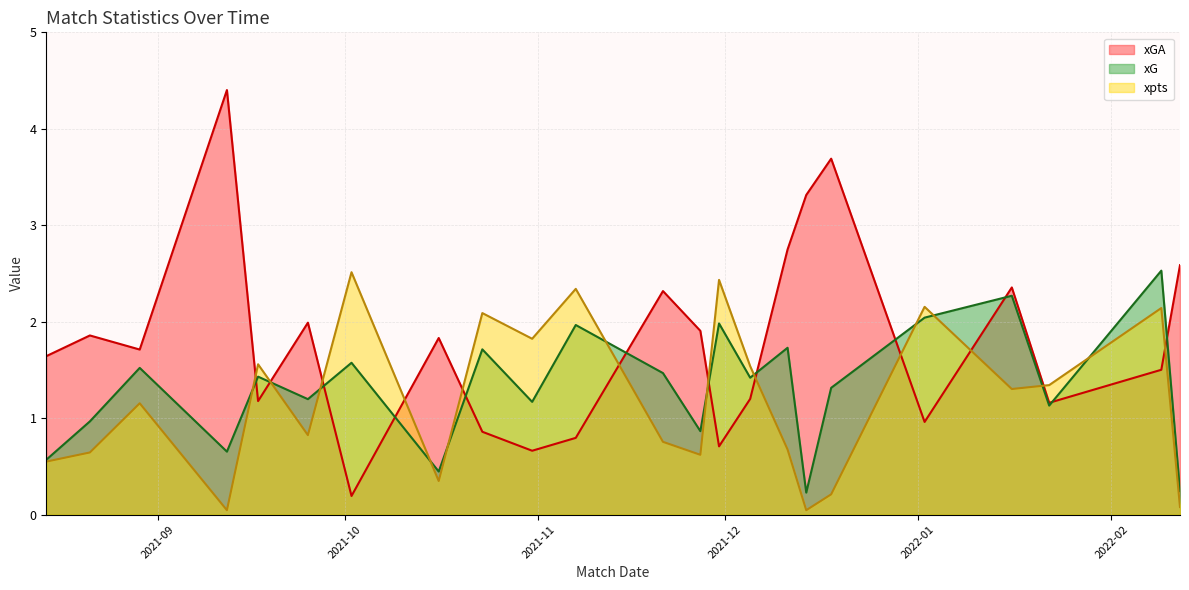

Which series changed the most between 2021-08-14 and 2021-10-02?

xpts